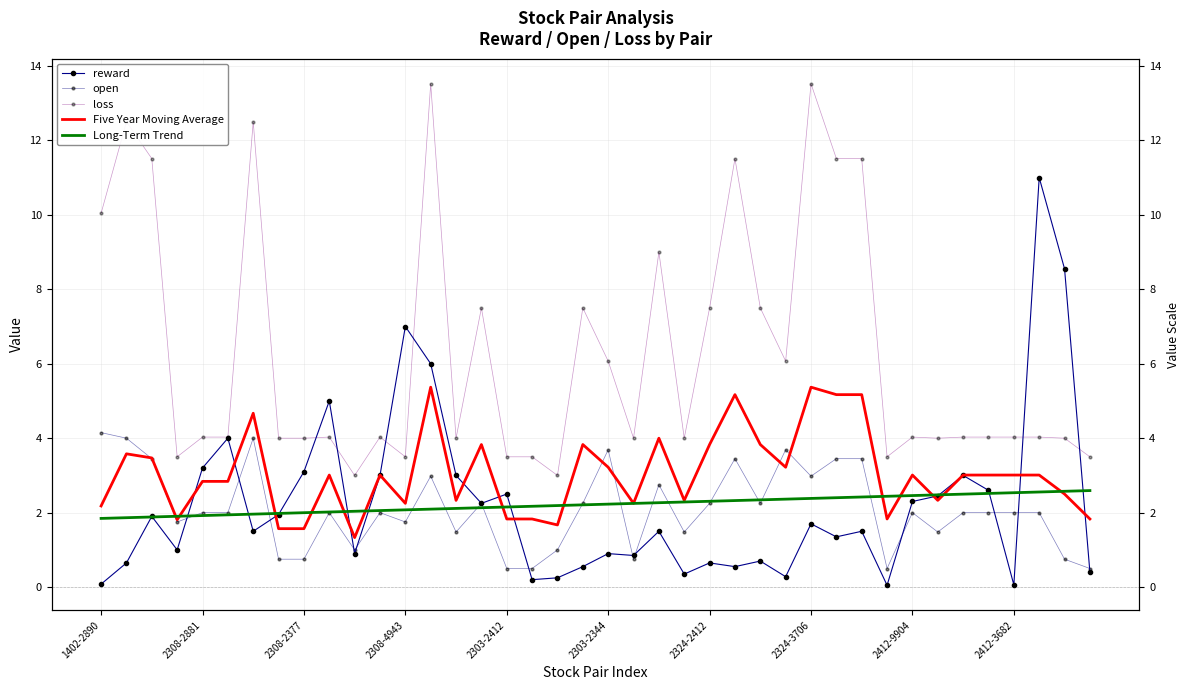

At which category is the sum across all series the highest?

13